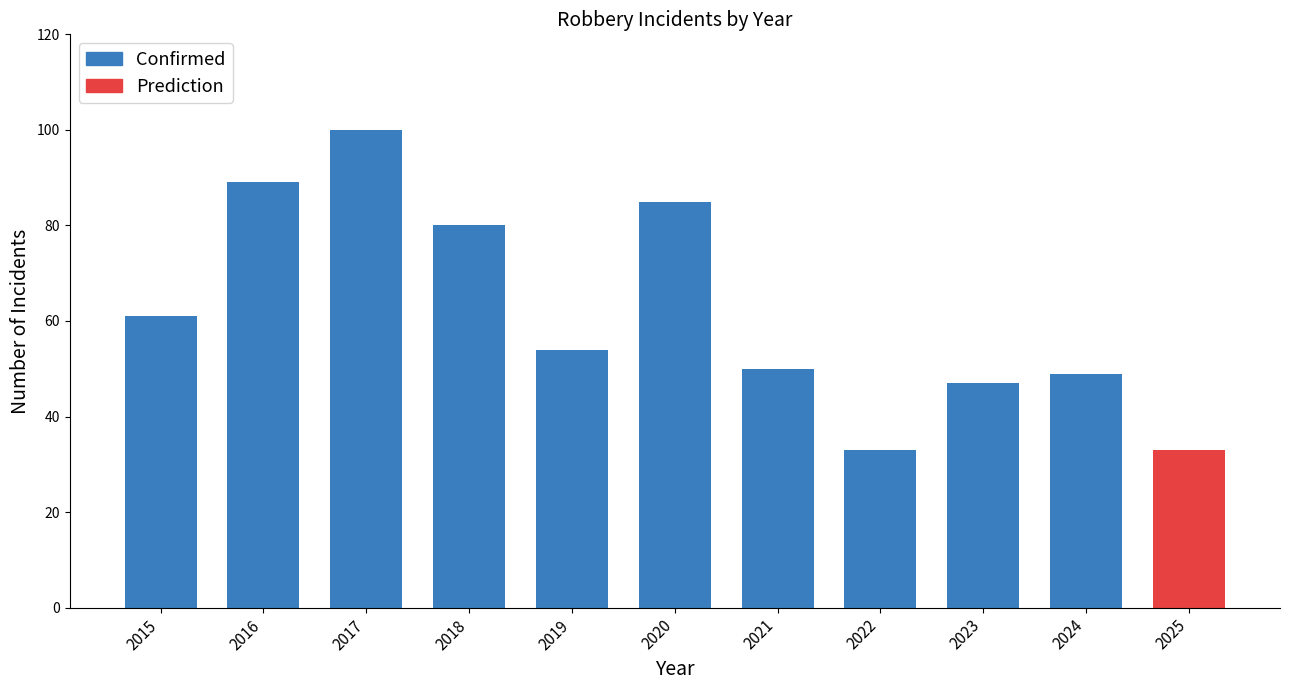

Where is the data nearest to the value 66?

2015